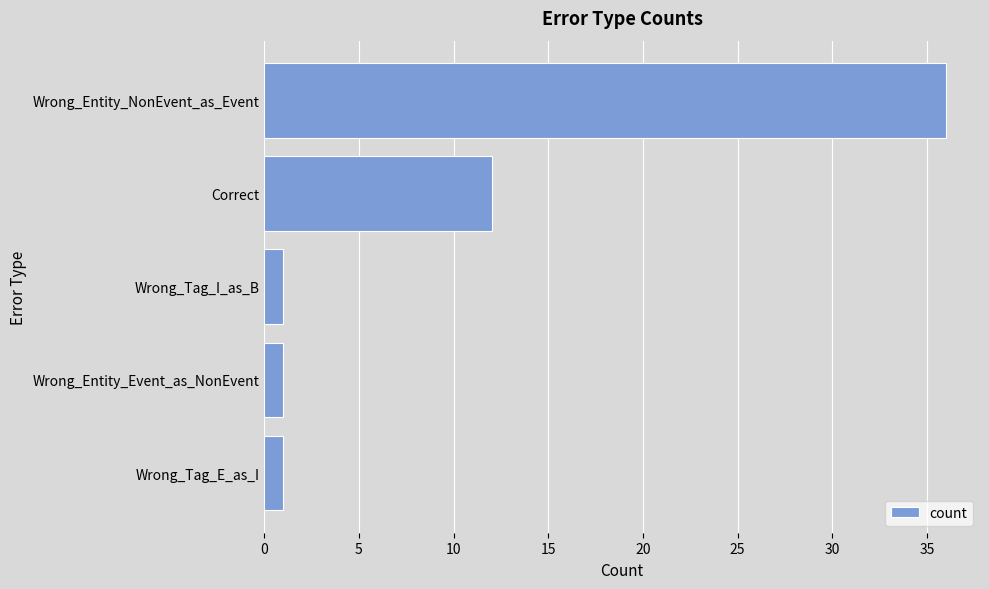

What is the label of the 3rd bar from the top?

Wrong_Tag_I_as_B